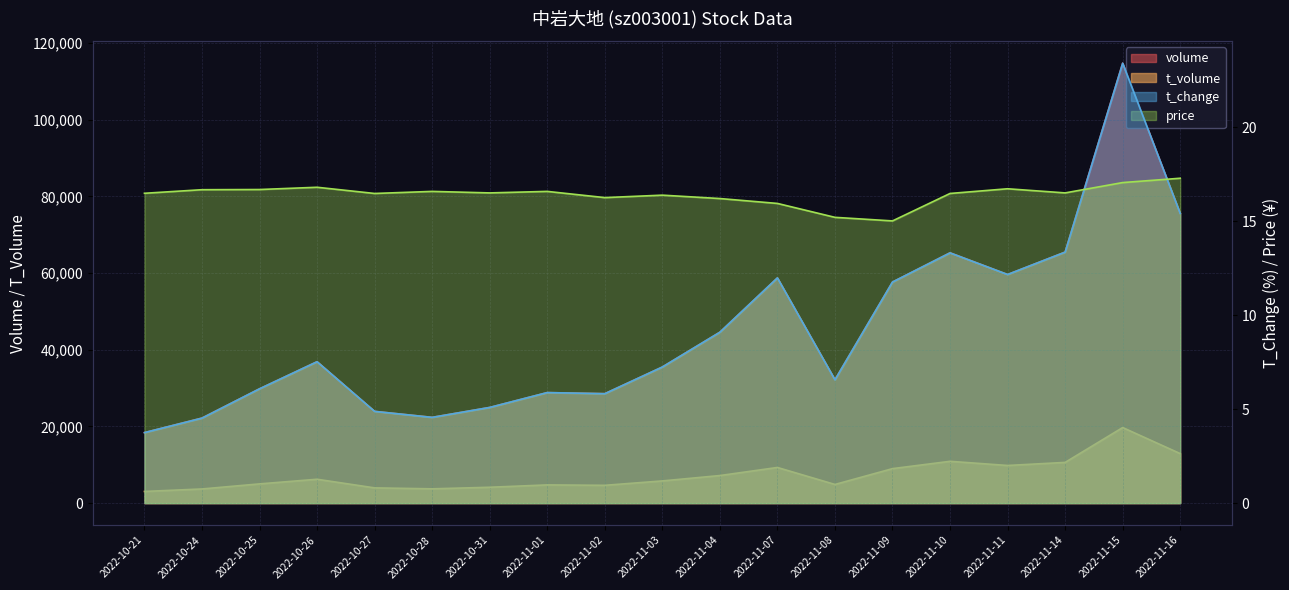

What is the total value across all series at 2022-11-03?

41312.6